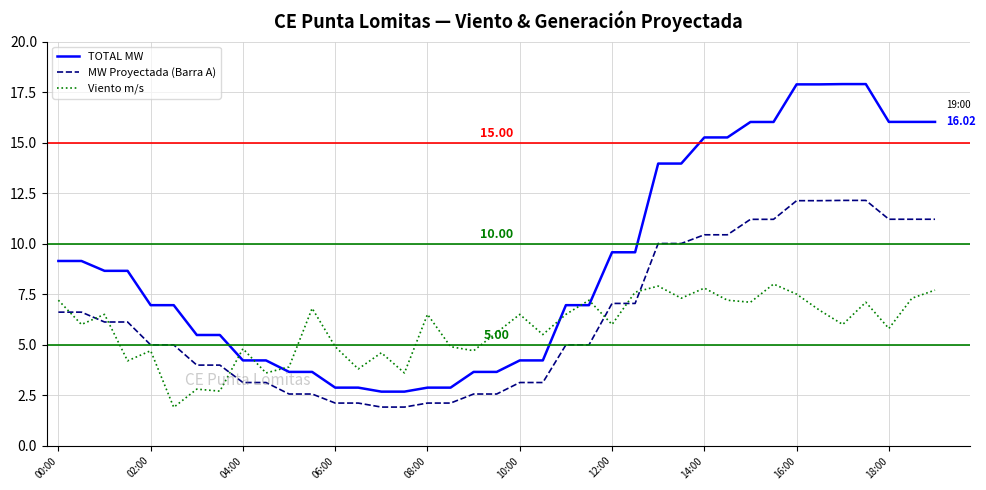

Which series has the largest total across all categories?

TOTAL MW